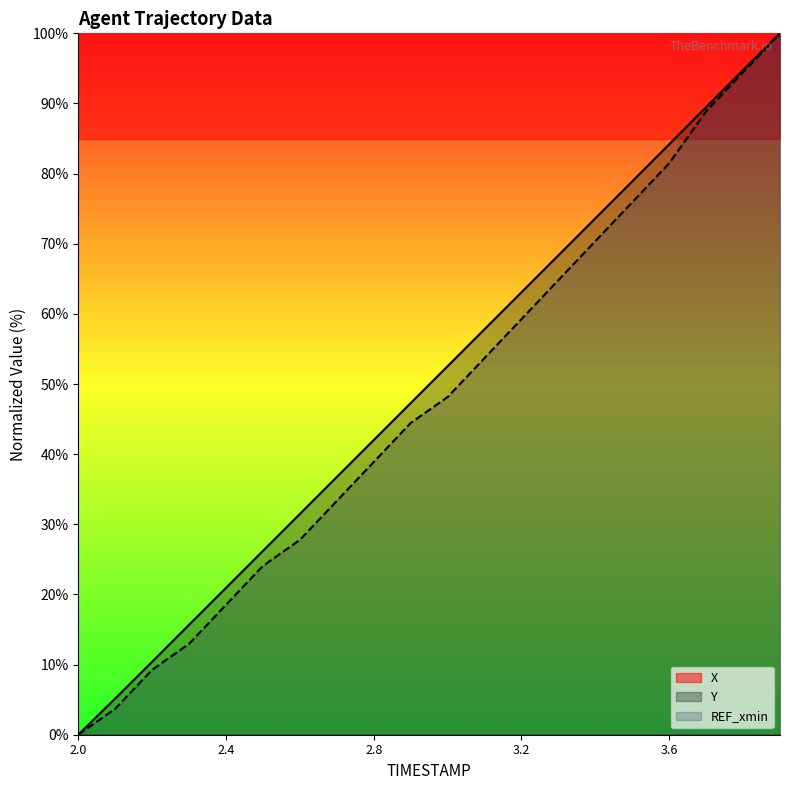

Rank the series by their maximum value, from highest to lowest.

X, Y